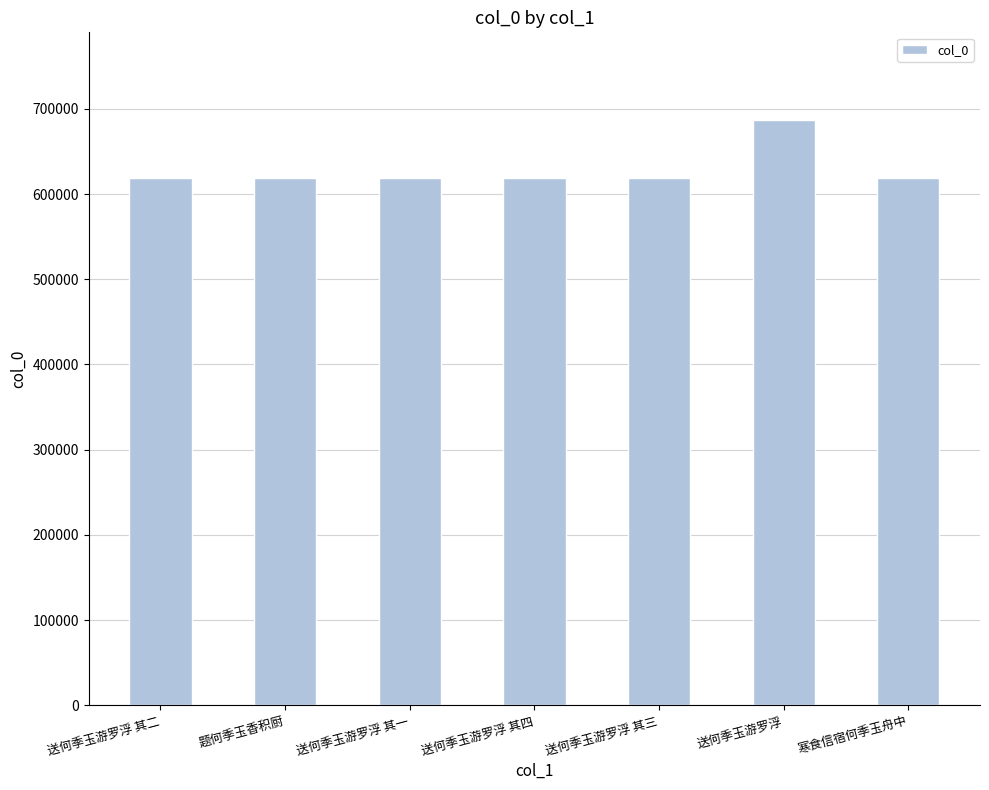

Approximately how many times larger is the value at 题何季玉香积厨 compared to 送何季玉游罗浮 其二?

1.0